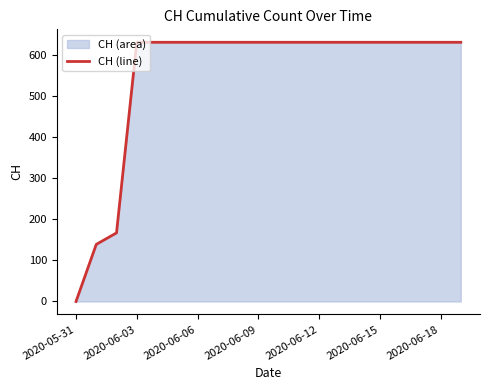

What is the difference between the maximum and minimum values?

631